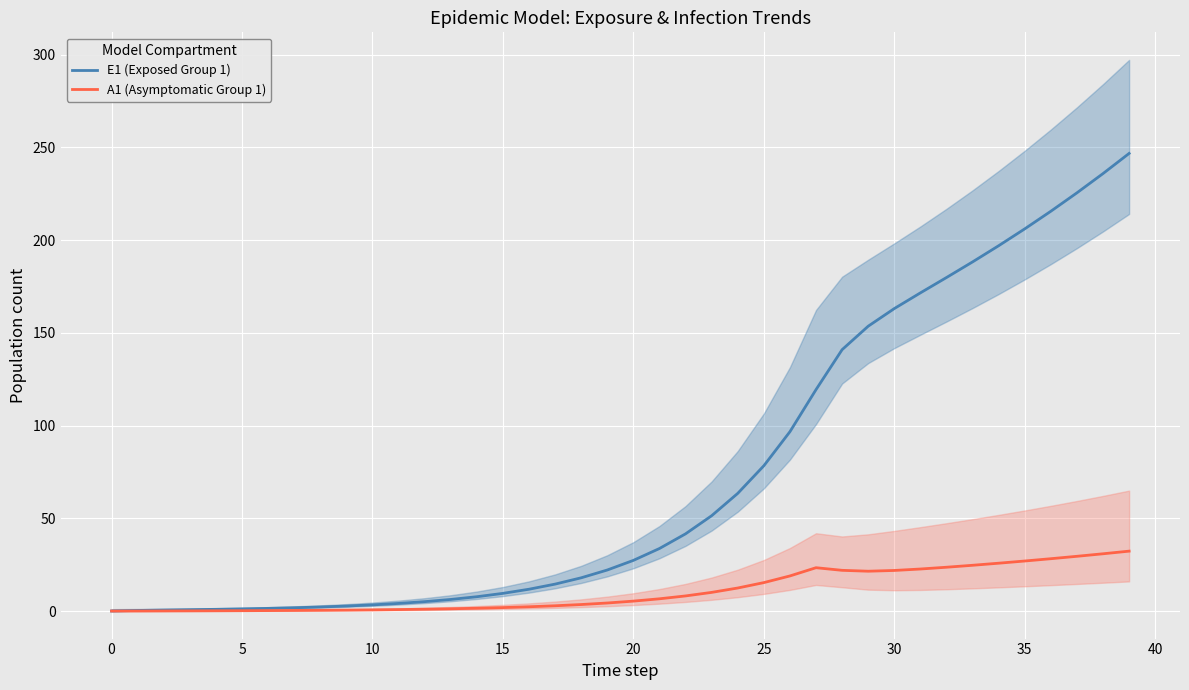

Rank the series by their average value, from highest to lowest.

E1 (Exposed Group 1), A1 (Asymptomatic Group 1)